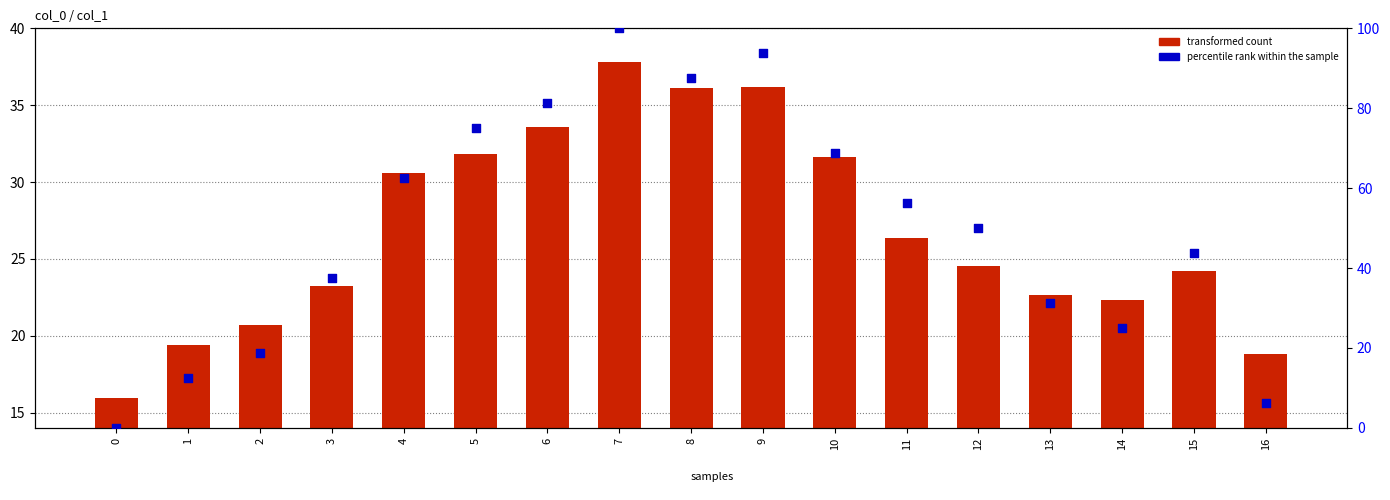

Which series reaches the minimum Y coordinate?

percentile rank within the sample